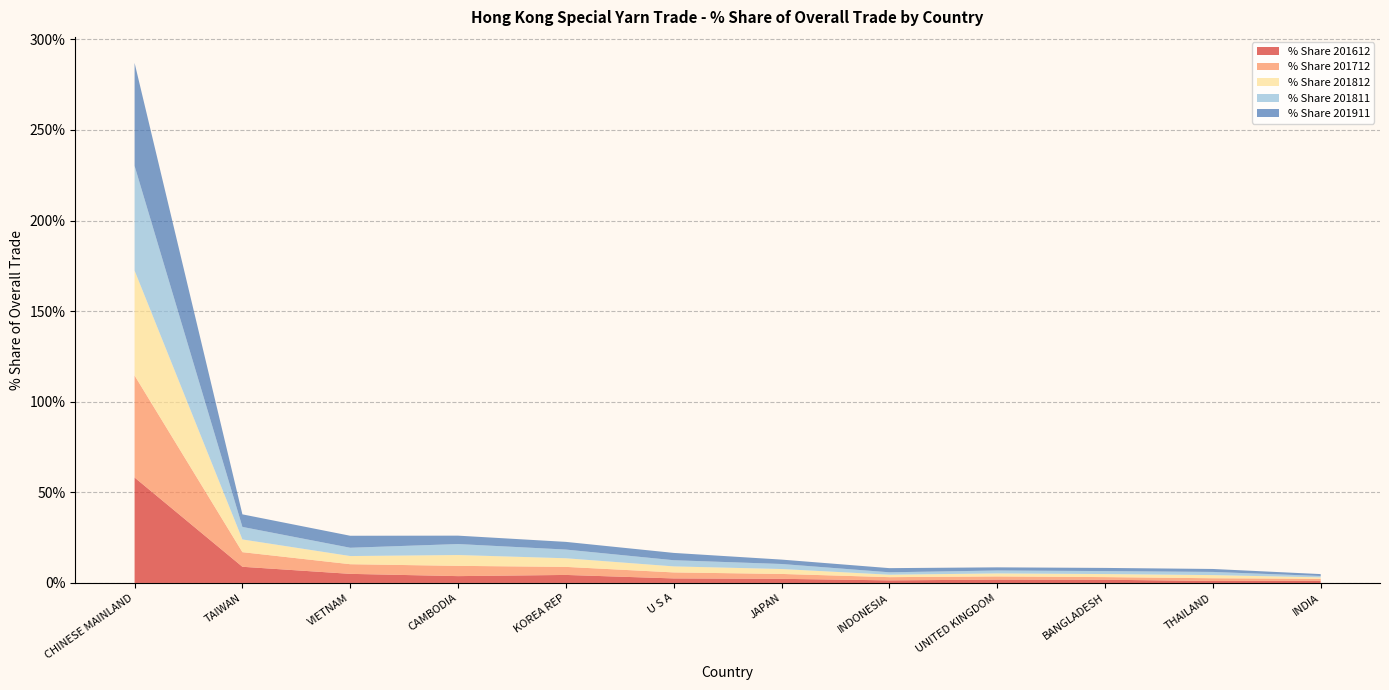

Reading left to right, what are all the values shown in this chart?

% Share 201612: CHINESE MAINLAND=58.2	TAIWAN=8.9	VIETNAM=5.0	CAMBODIA=3.8	KOREA REP=4.4	U S A=2.5	JAPAN=2.3	INDONESIA=1.4	UNITED KINGDOM=1.8	BANGLADESH=1.8	THAILAND=1.1	INDIA=1.2
% Share 201712: CHINESE MAINLAND=56.3	TAIWAN=8.1	VIETNAM=5.3	CAMBODIA=5.7	KOREA REP=4.4	U S A=3.3	JAPAN=2.7	INDONESIA=1.8	UNITED KINGDOM=1.8	BANGLADESH=1.5	THAILAND=1.5	INDIA=1.1
% Share 201812: CHINESE MAINLAND=57.9	TAIWAN=7.0	VIETNAM=4.5	CAMBODIA=6.0	KOREA REP=4.8	U S A=3.3	JAPAN=2.7	INDONESIA=1.3	UNITED KINGDOM=1.7	BANGLADESH=1.7	THAILAND=1.7	INDIA=0.8
% Share 201811: CHINESE MAINLAND=57.8	TAIWAN=6.9	VIETNAM=4.6	CAMBODIA=6.1	KOREA REP=4.8	U S A=3.4	JAPAN=2.8	INDONESIA=1.3	UNITED KINGDOM=1.6	BANGLADESH=1.6	THAILAND=1.7	INDIA=0.8
% Share 201911: CHINESE MAINLAND=56.8	TAIWAN=6.9	VIETNAM=6.6	CAMBODIA=4.6	KOREA REP=4.2	U S A=4.0	JAPAN=2.4	INDONESIA=2.3	UNITED KINGDOM=1.7	BANGLADESH=1.7	THAILAND=1.6	INDIA=1.0